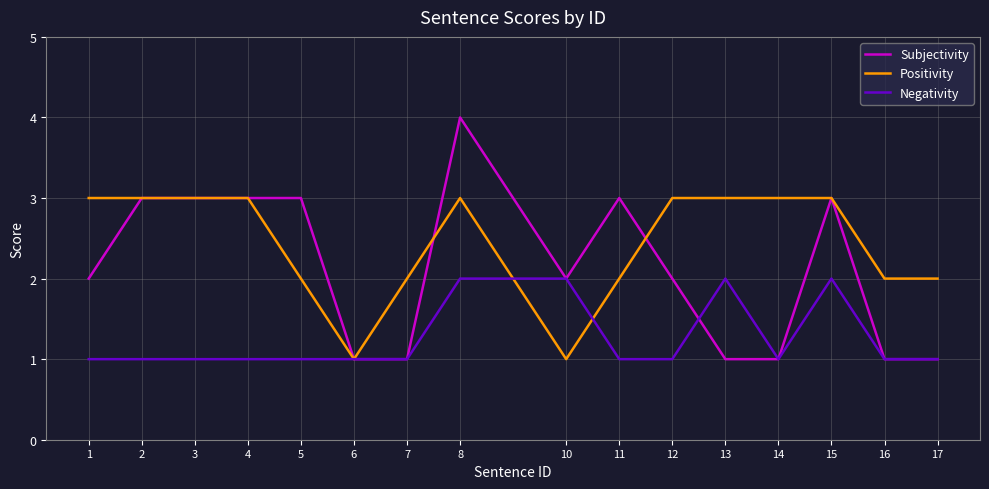

Does the chart display data point markers on the line(s)?

No